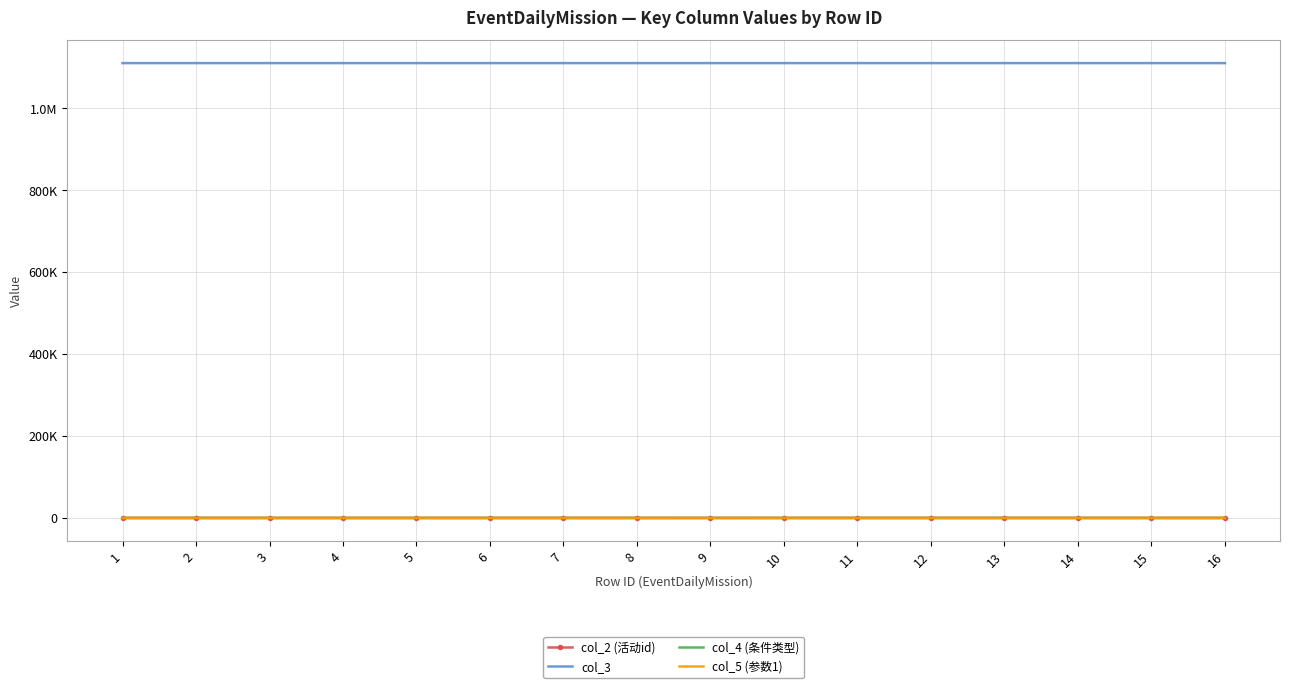

At which label does col_3 reach its peak?

8